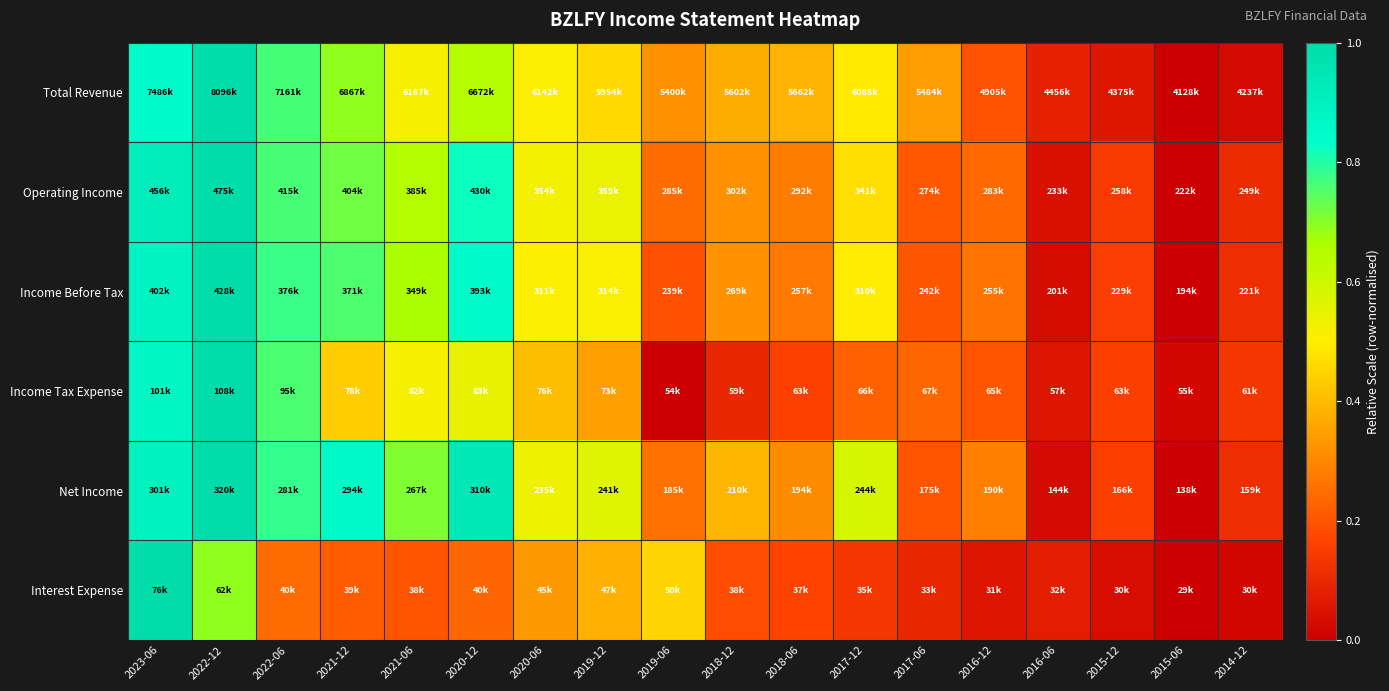

Which has a higher value, 2019-12 or 2019-06?

2019-12